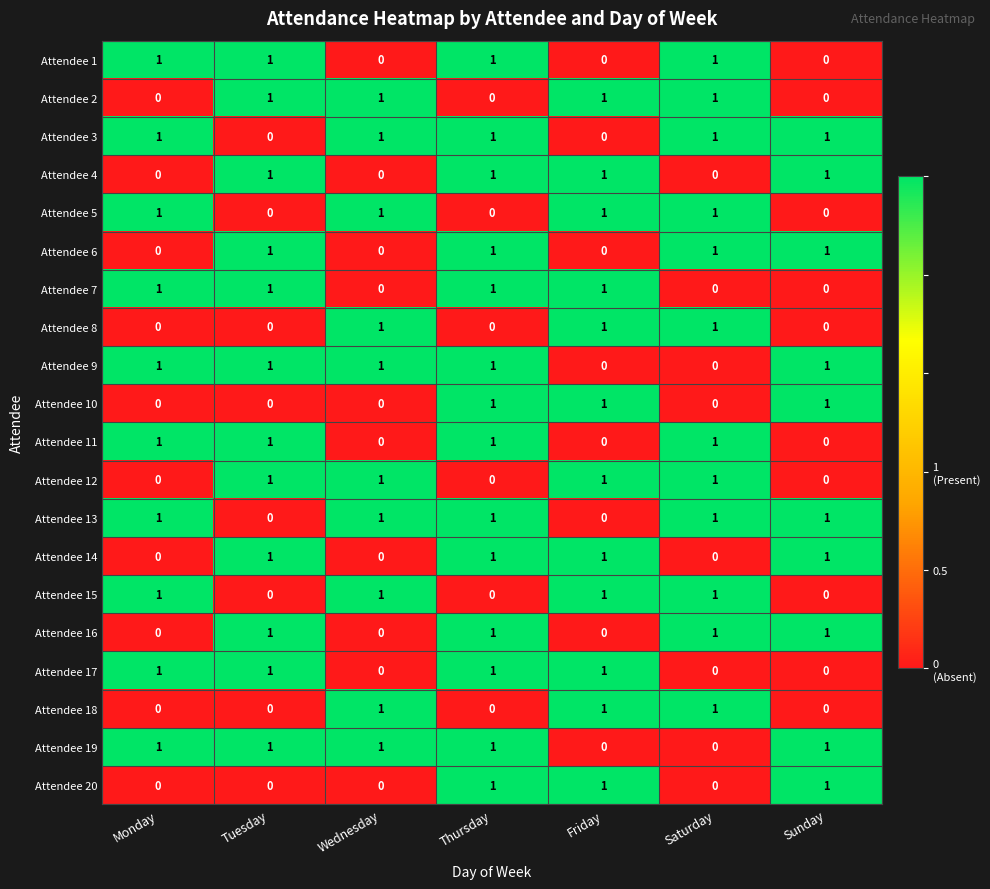

At how many categories does at least one series exceed 0?

7